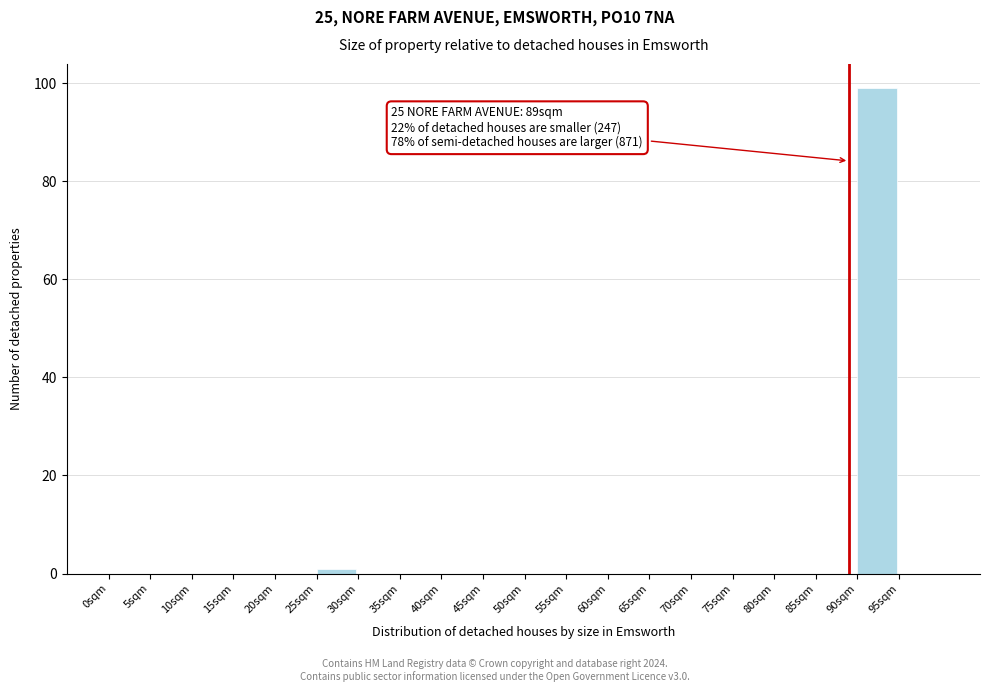

Which range on the x-axis has the tallest bar?

90 to 95